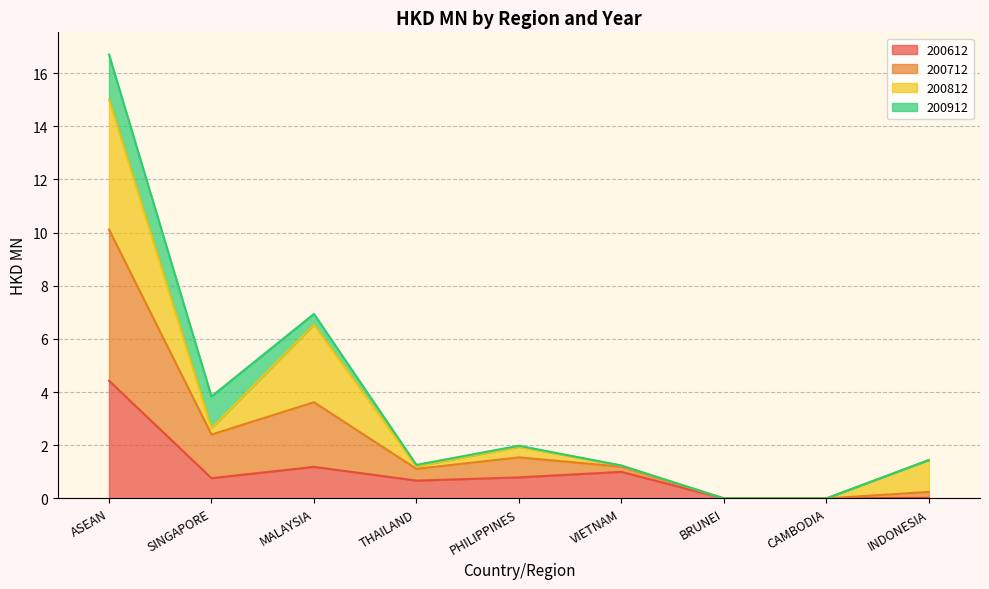

What is the total value across all series at ASEAN?

16.7